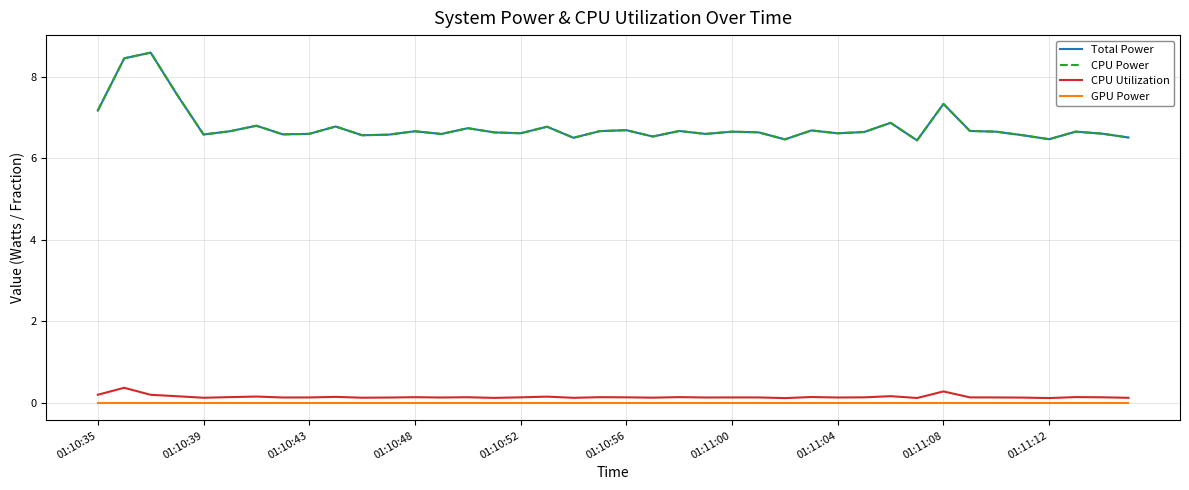

Is this an area chart (filled region under the line)?

No